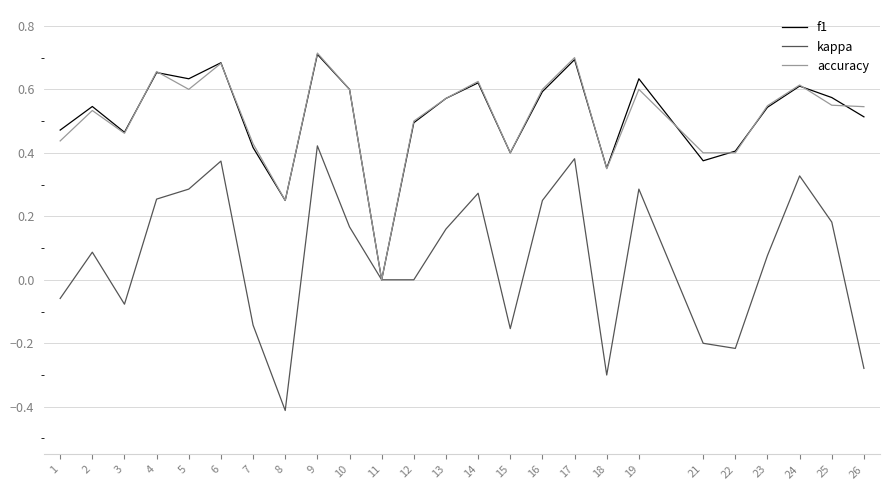

Between 17 and 23, which series saw the biggest shift?

kappa